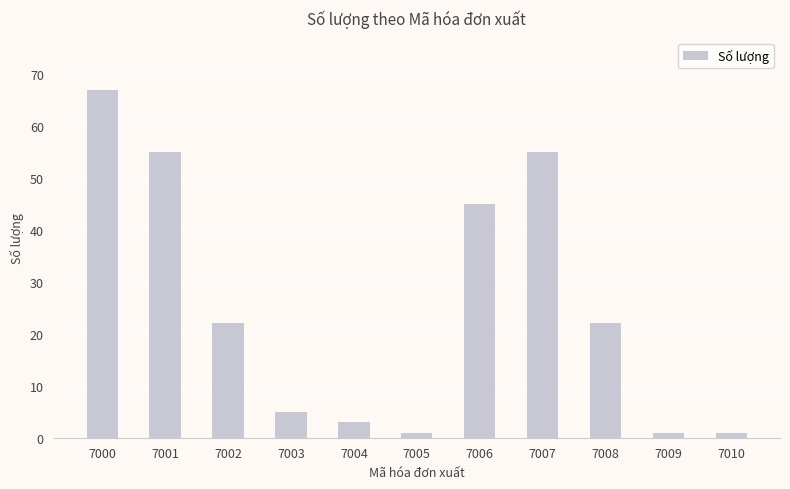

Read the value at 7005.

1